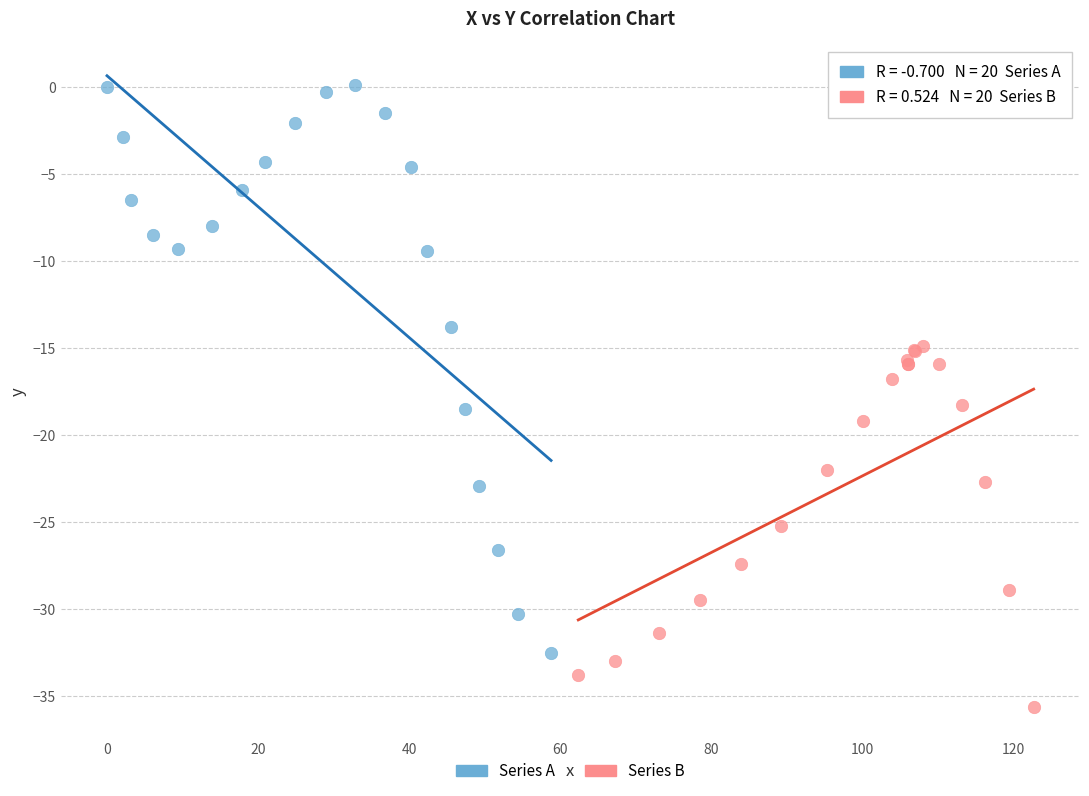

Which series reaches the maximum Y coordinate?

Series A